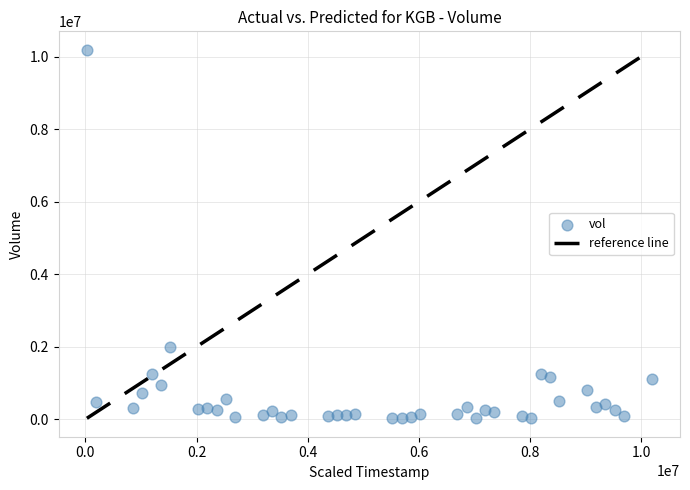

What Y value in the scatter plot is closest to 5110533?

1993333